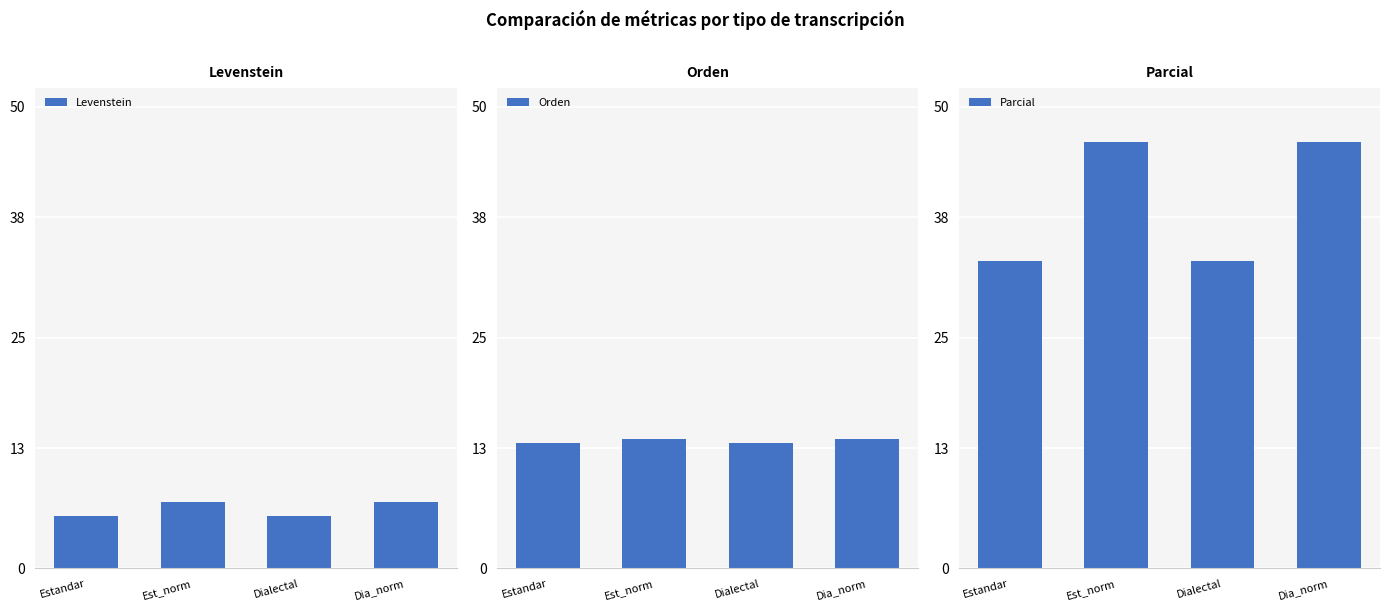

What is the difference between the Levenstein values at Est_norm and Dialectal?

1.4